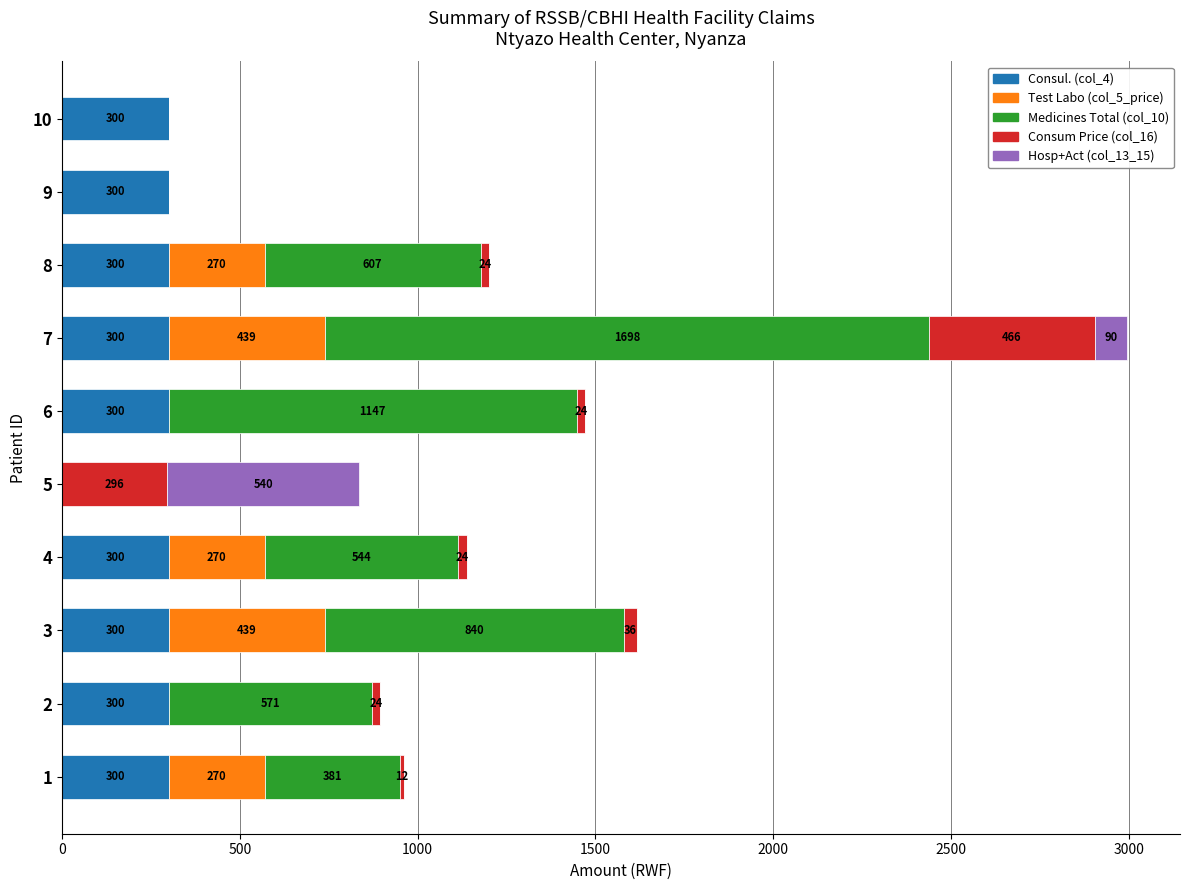

At which category is the sum across all series the highest?

7